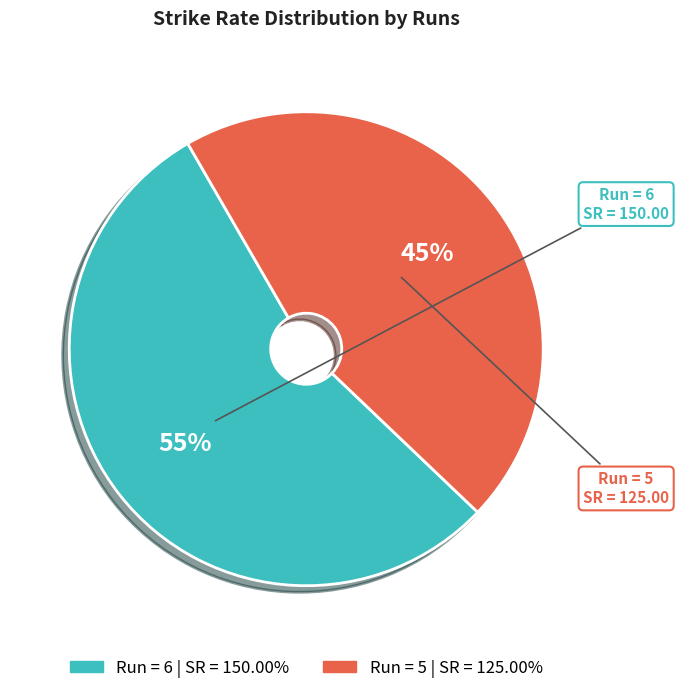

Does any single category account for the majority?

Yes